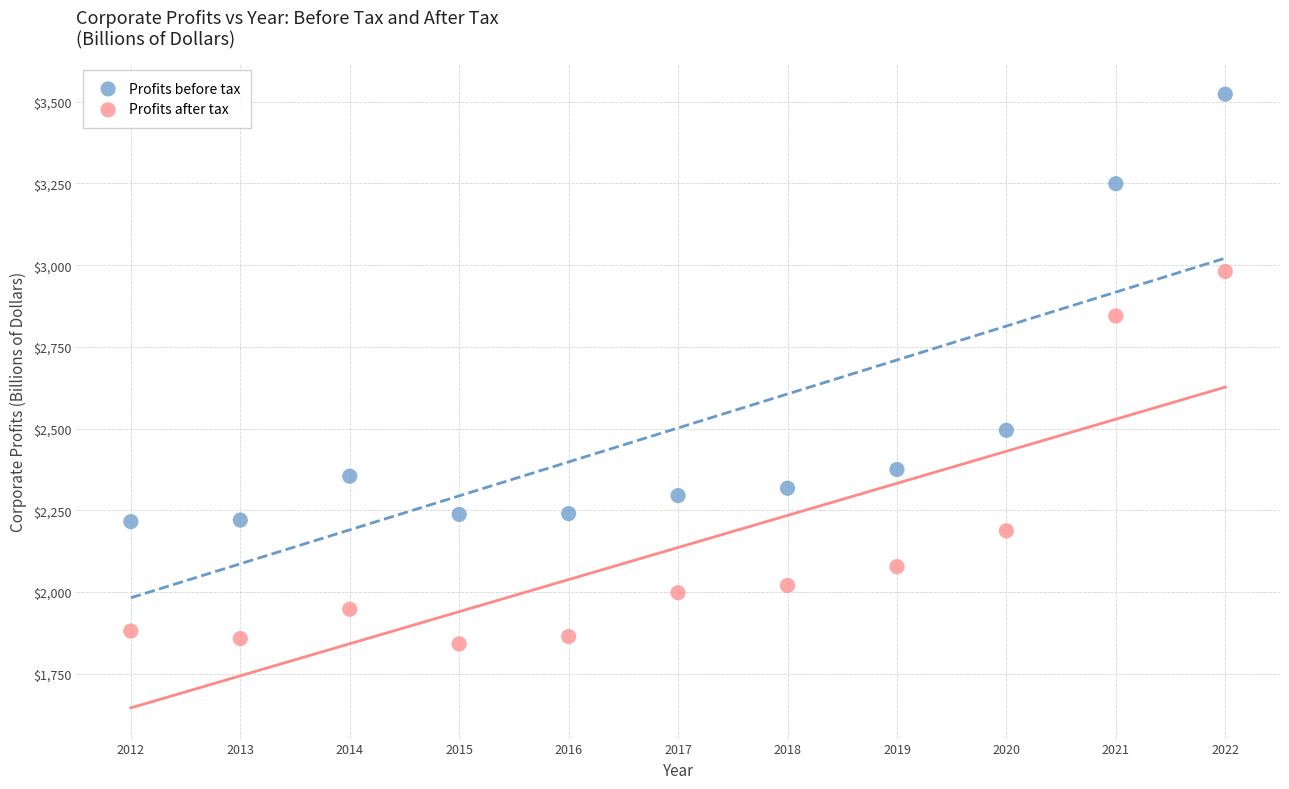

Which series has the widest spread of Y values?

Profits before tax